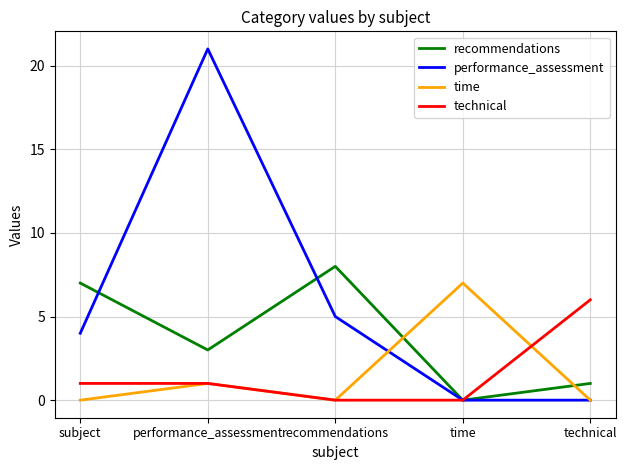

After their last crossing, which series has the higher values: time or recommendations?

recommendations